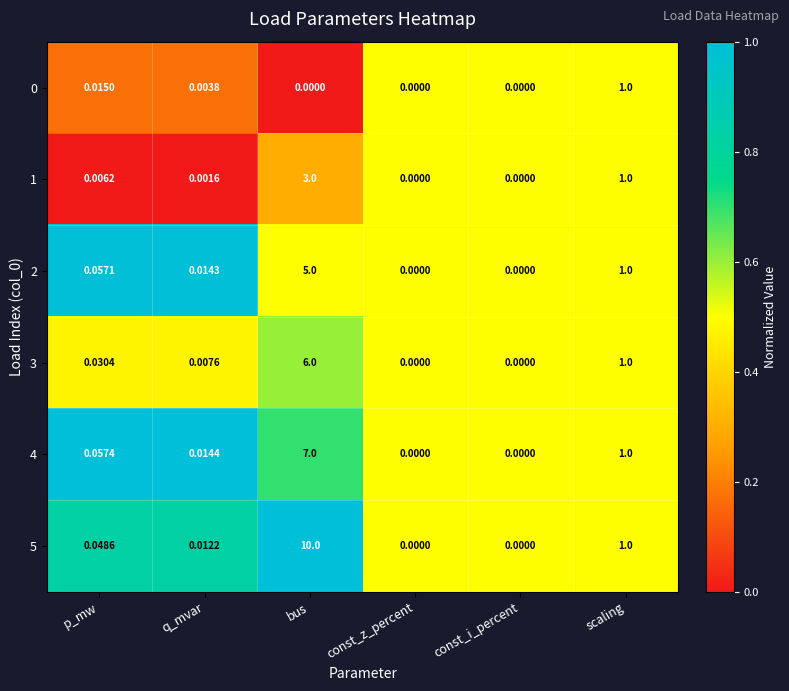

At which label is 1 closest to 1?

scaling